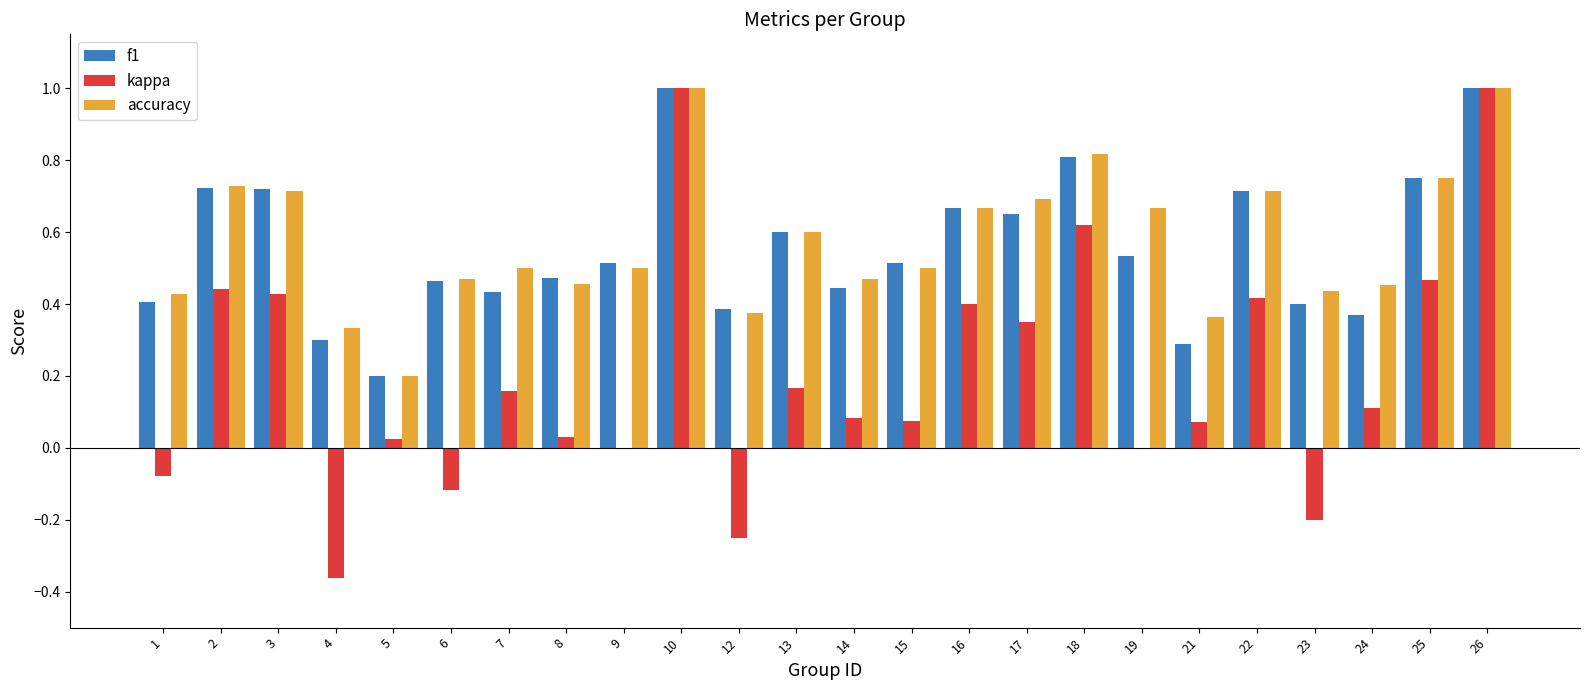

What is the total value across all series at 13?

1.4